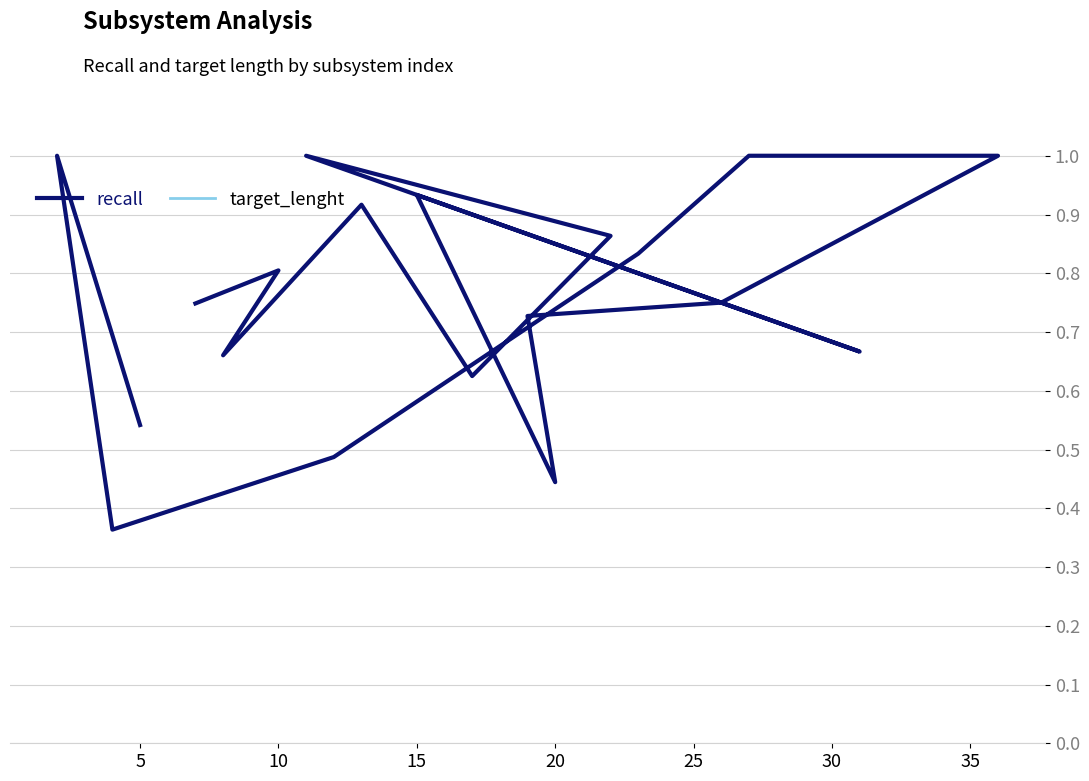

How many categories are shown in the chart?

19